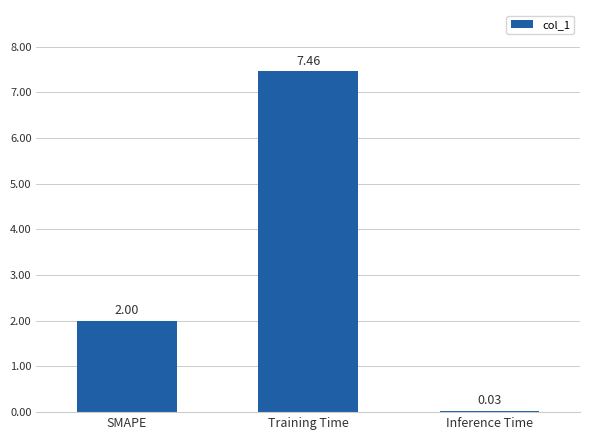

What is the label of the 3rd bar from the right?

SMAPE